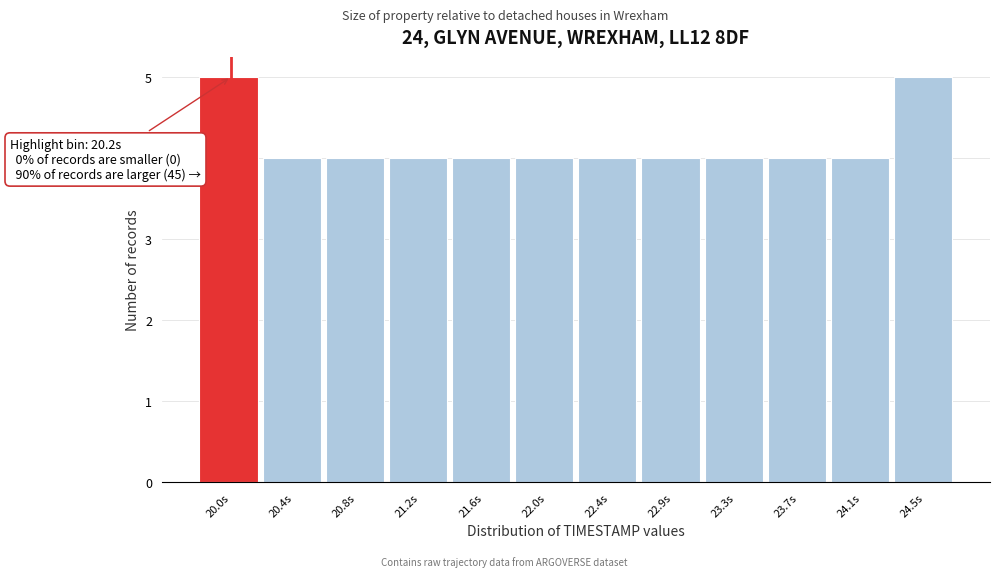

Reading right to left, what are all the values shown in this chart?

5	4	4	4	4	4	4	4	4	4	4	5